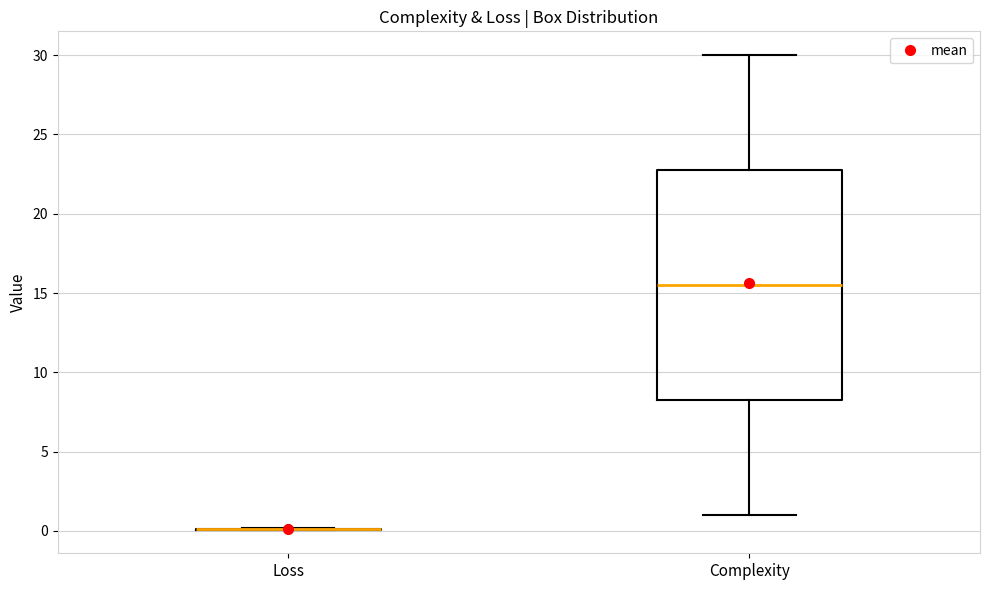

Reading left to right, transcribe this box plot: for each box, give where its median line is, the range the box spans, and where its two whiskers end, as read against the y-axis. The values are not printed on the chart, so give them approximately, as read against the axis.

Loss: box collapsed to a line at 0.0, whiskers 0.0 to 0.0
Complexity: median 15.5, box 8.5 to 23.0, whiskers 1.0 to 30.0